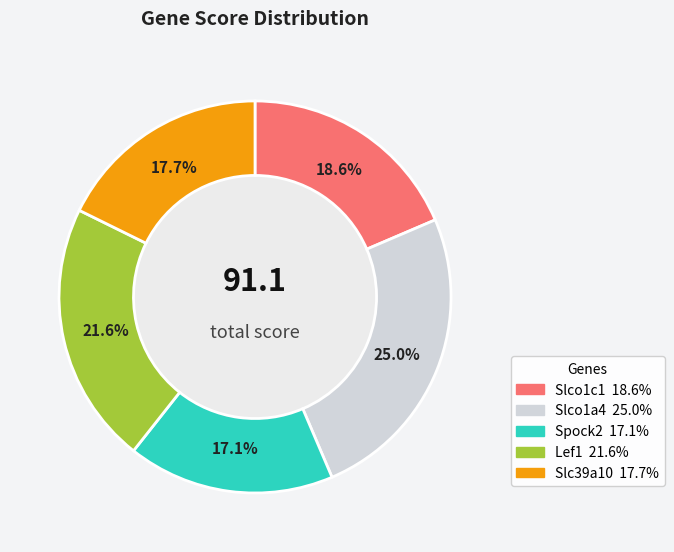

How many segments does this pie chart have?

5